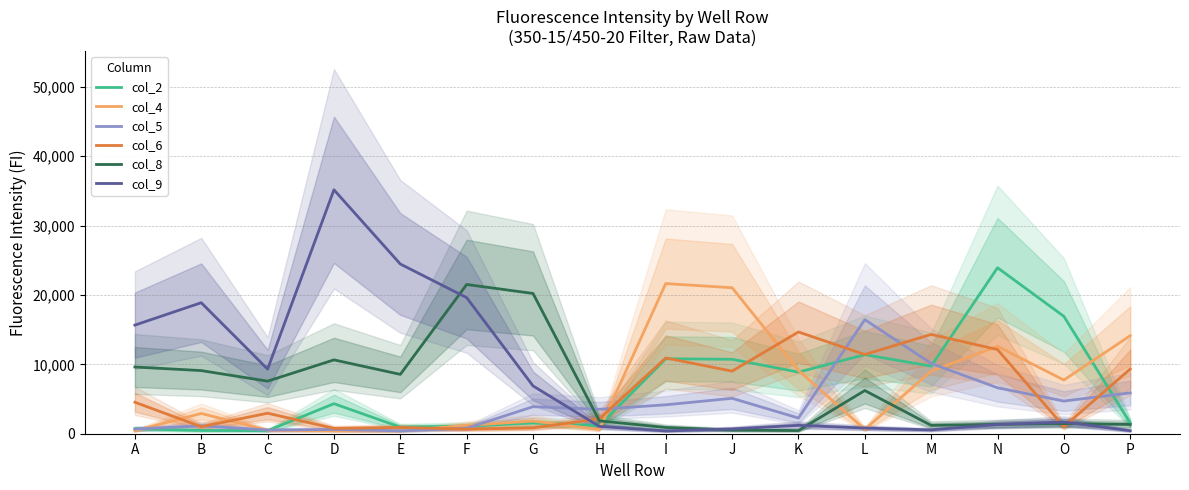

How many values in the col_8 series are below 6225?

8